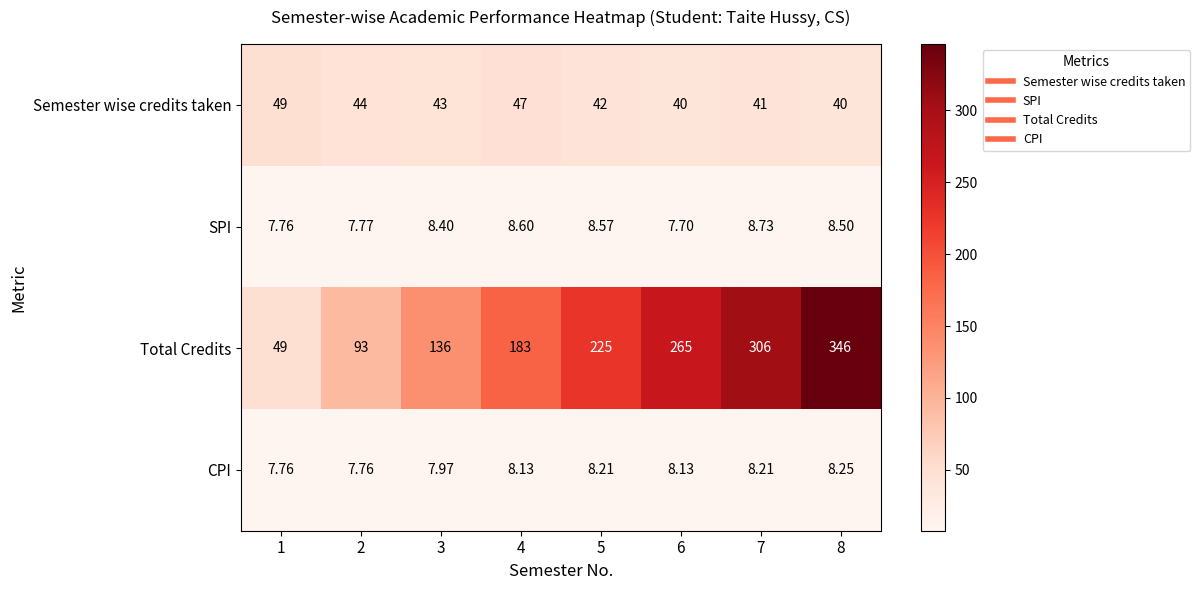

Which series has the largest total across all categories?

Total Credits